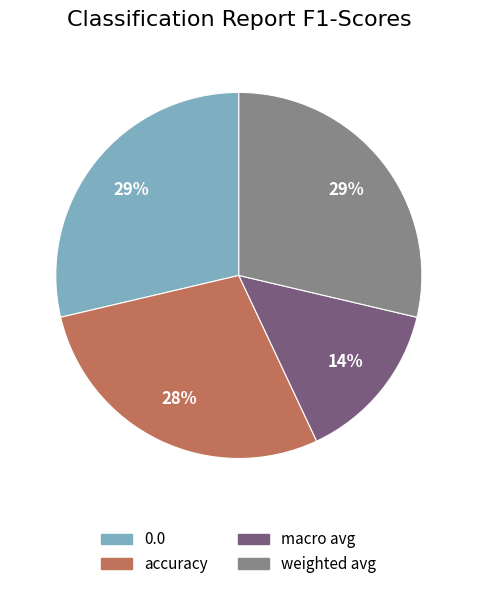

Is there any slice that represents more than half of the pie?

No